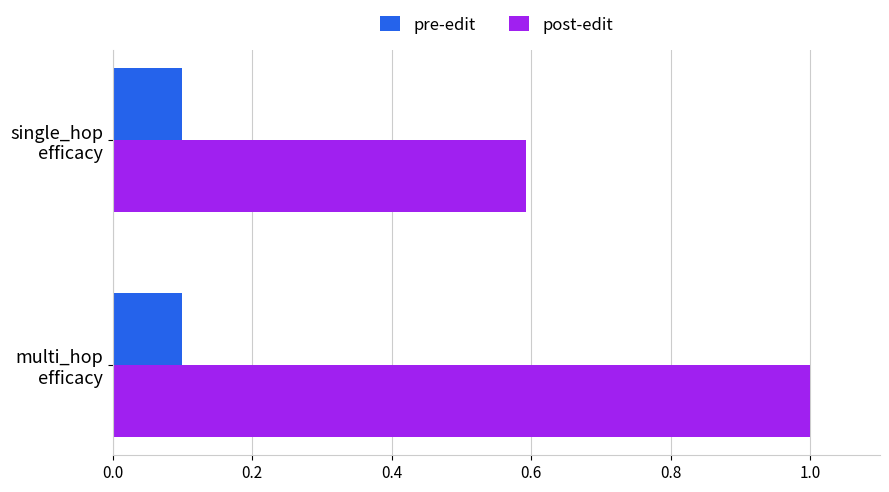

At how many categories does at least one series exceed 0?

2